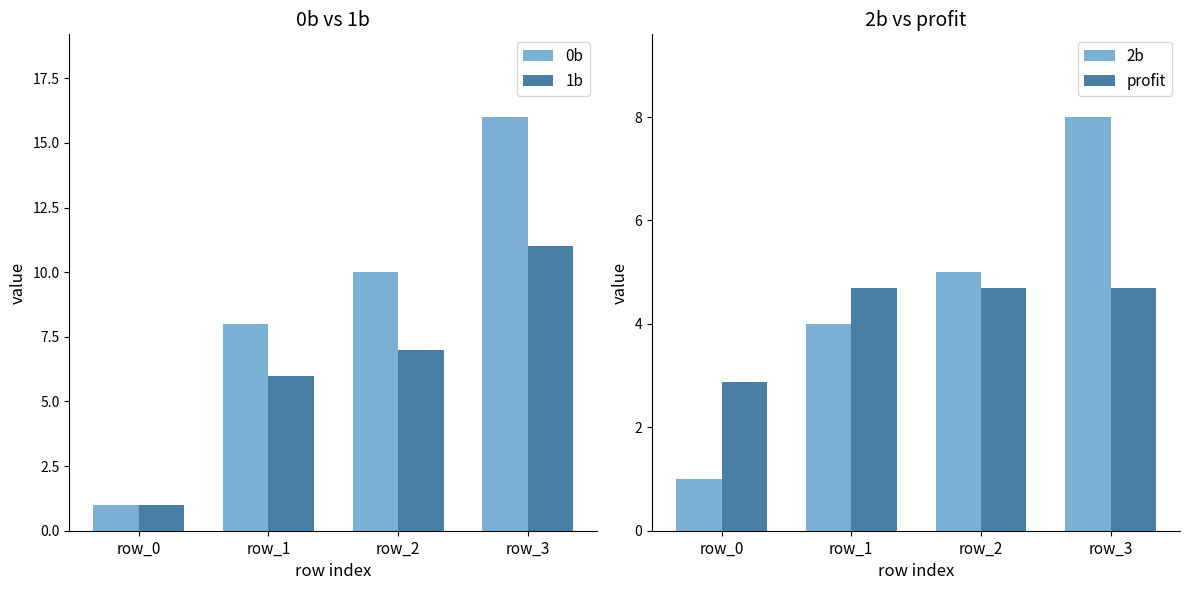

What is the difference between the 1b values at row_3 and row_1?

5